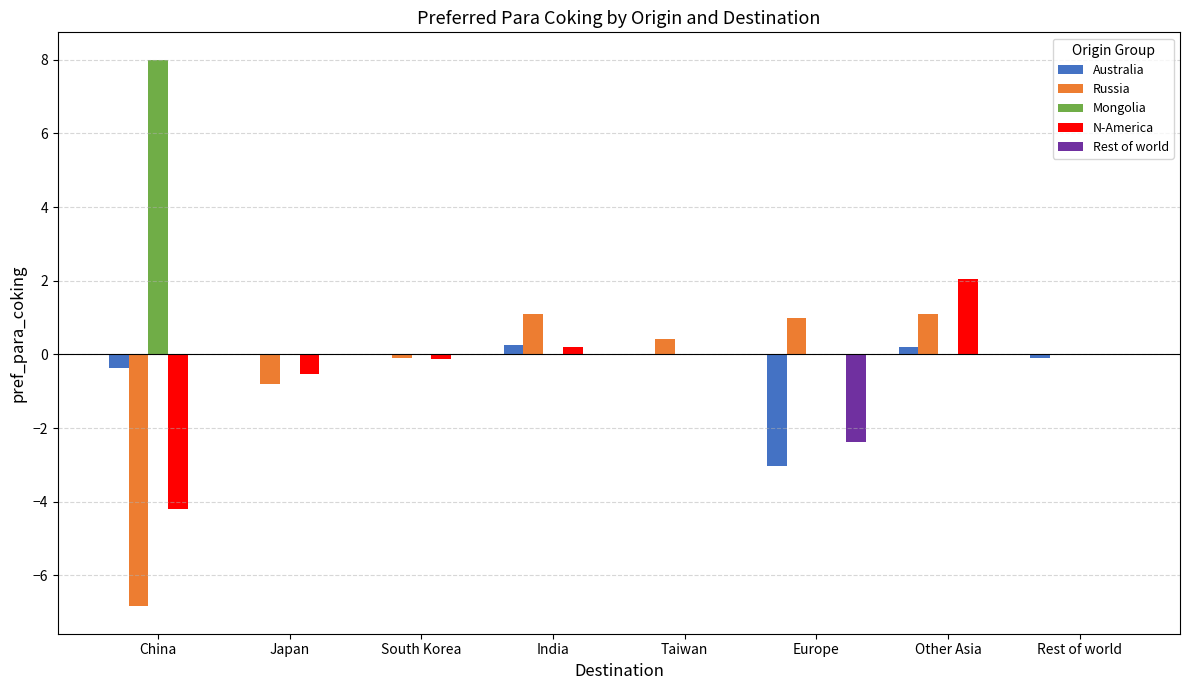

Are the bars horizontal?

No